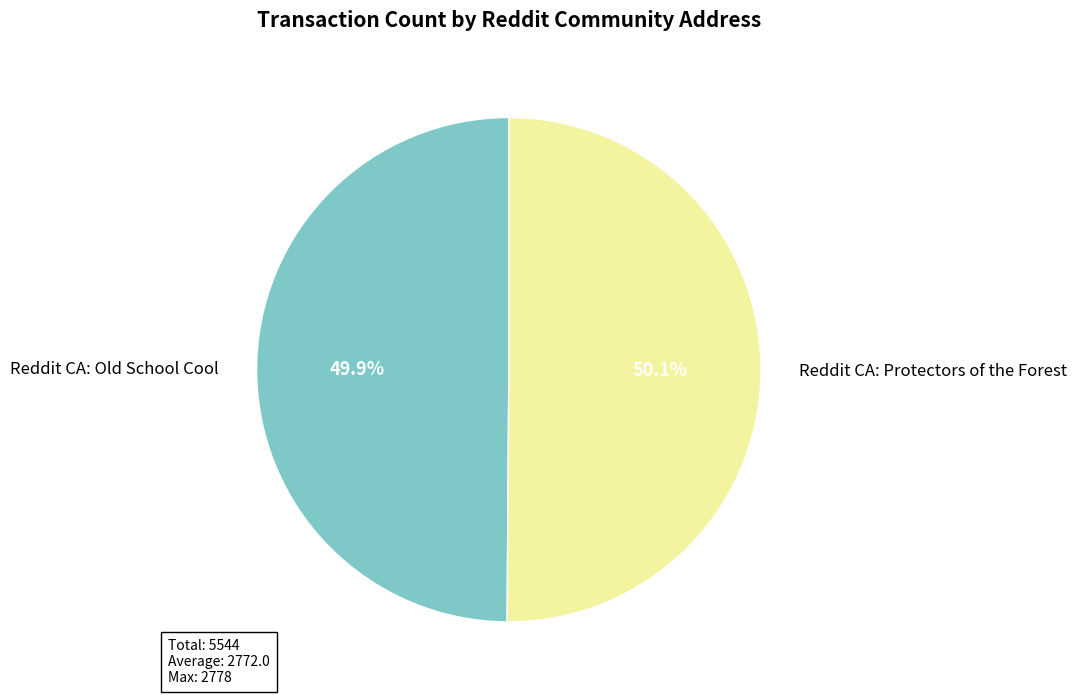

Is it true that Reddit CA: Old School Cool is 50% of the pie?

True